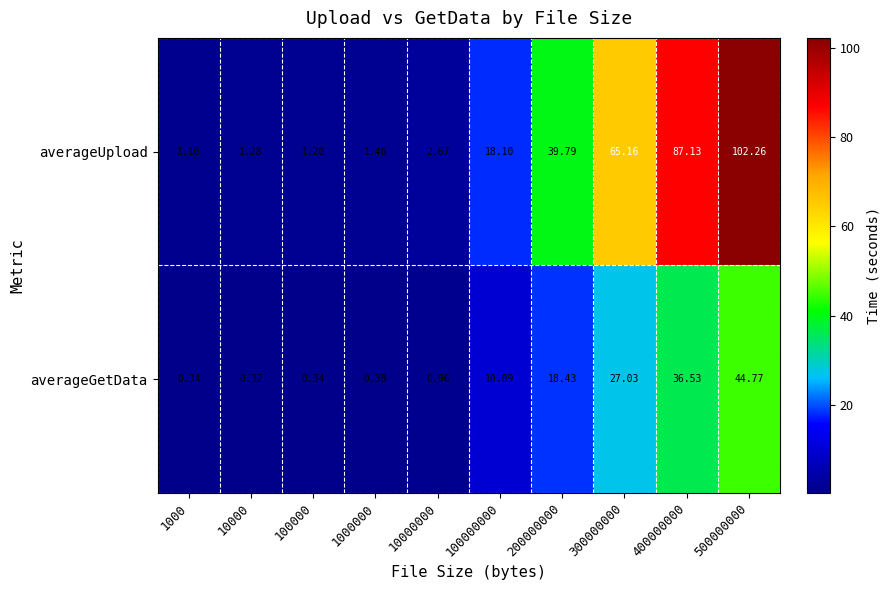

Which series has the largest total across all categories?

averageUpload